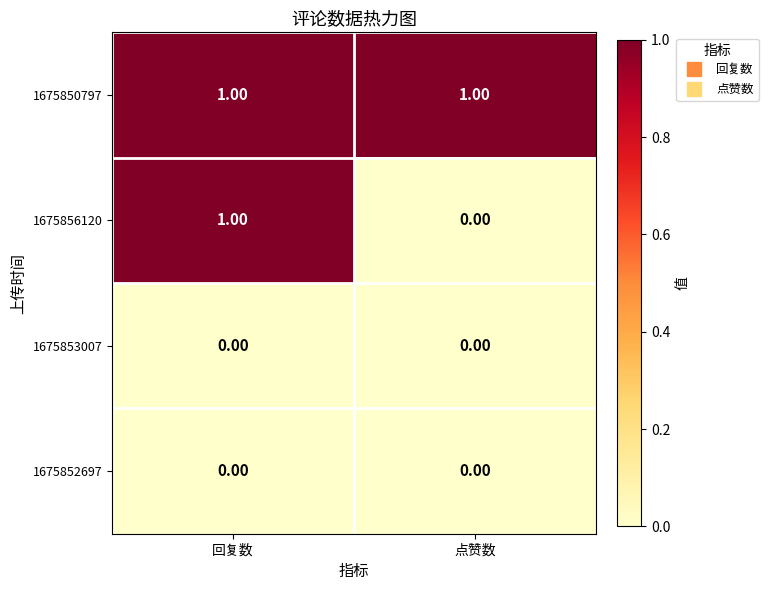

What is the maximum value shown in the chart?

1